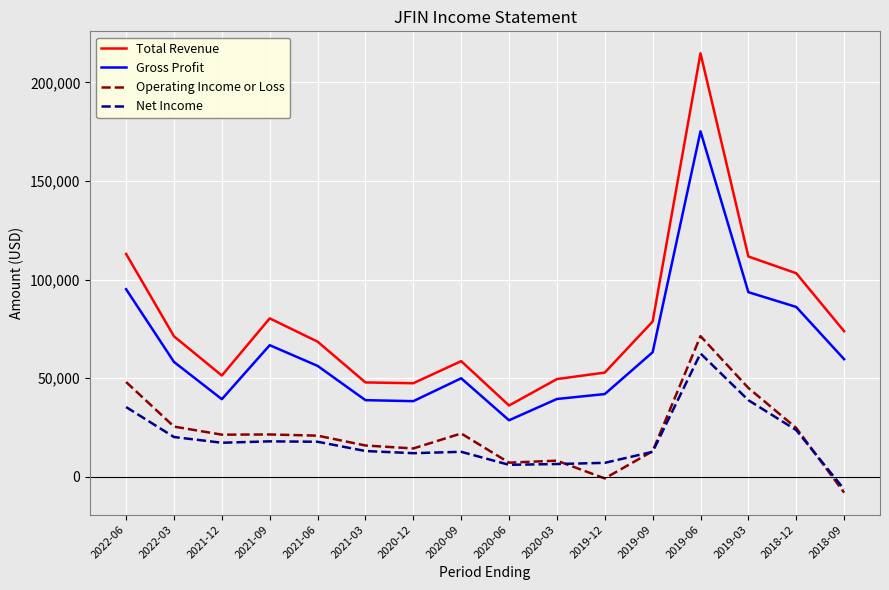

What is the sum of all Net Income values?

296200